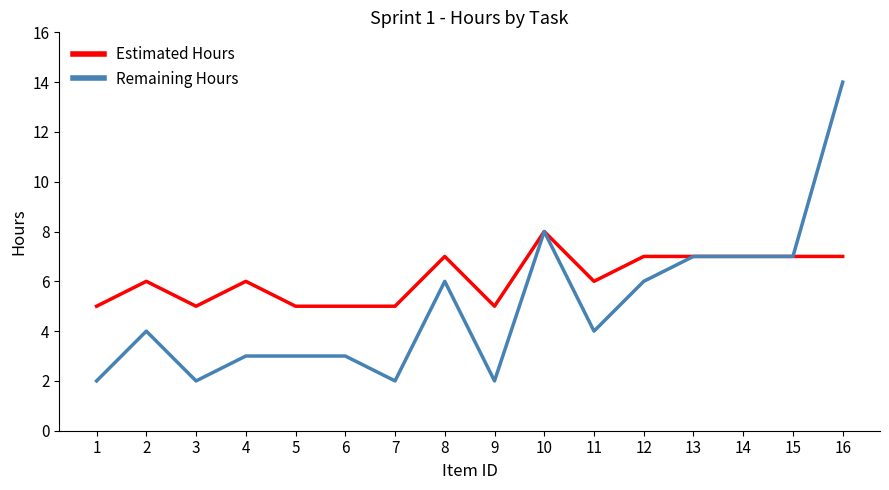

List the series in order of their peak value, highest first.

Remaining Hours, Estimated Hours